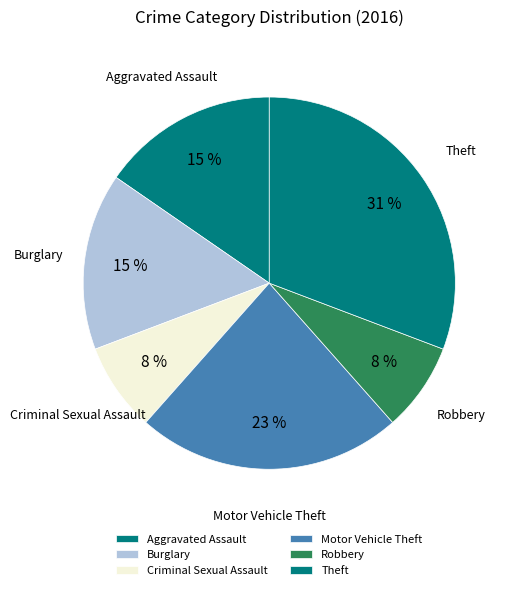

Combined, do Theft and Aggravated Assault account for over 50%?

No